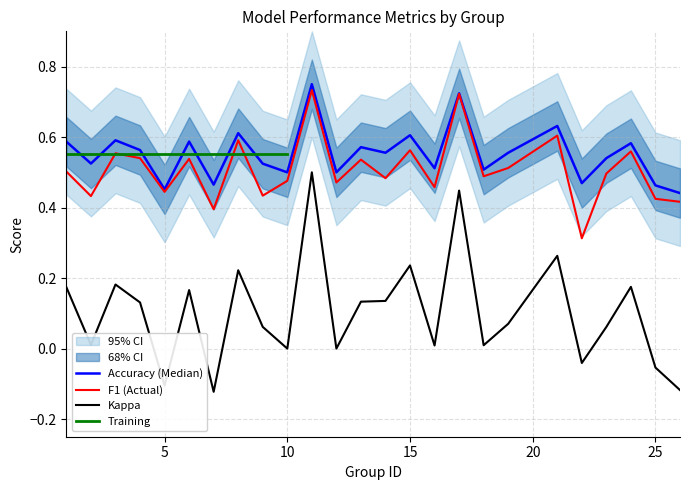

Which series has the largest range (max minus min)?

kappa